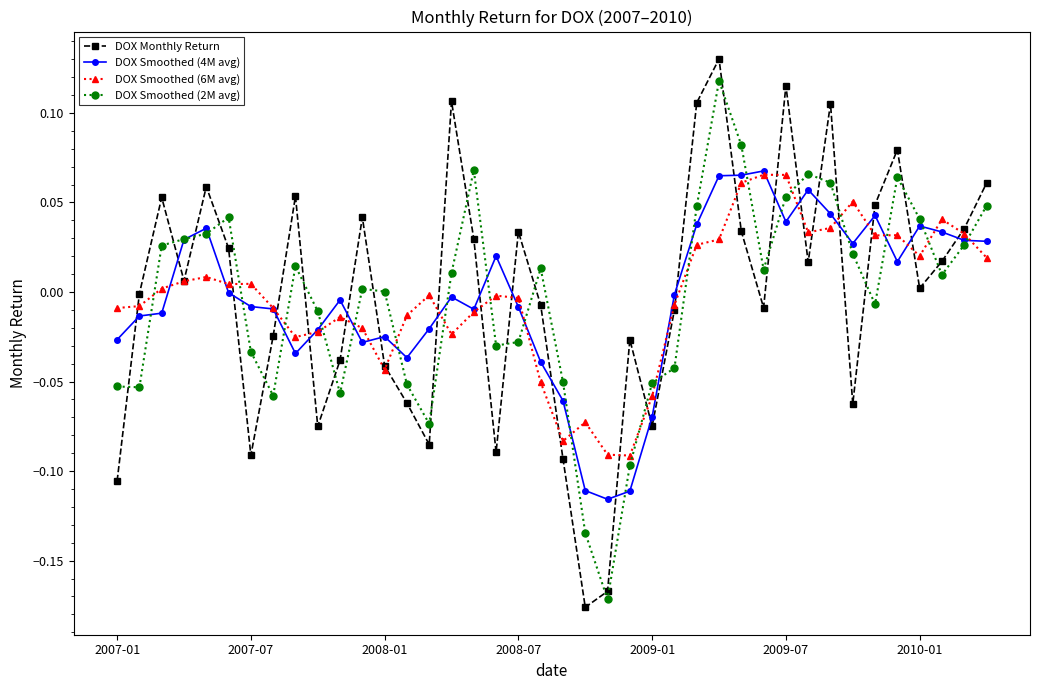

After their last crossing, which series has the higher values: DOX Smoothed (2M avg) or DOX Smoothed (6M avg)?

DOX Smoothed (2M avg)